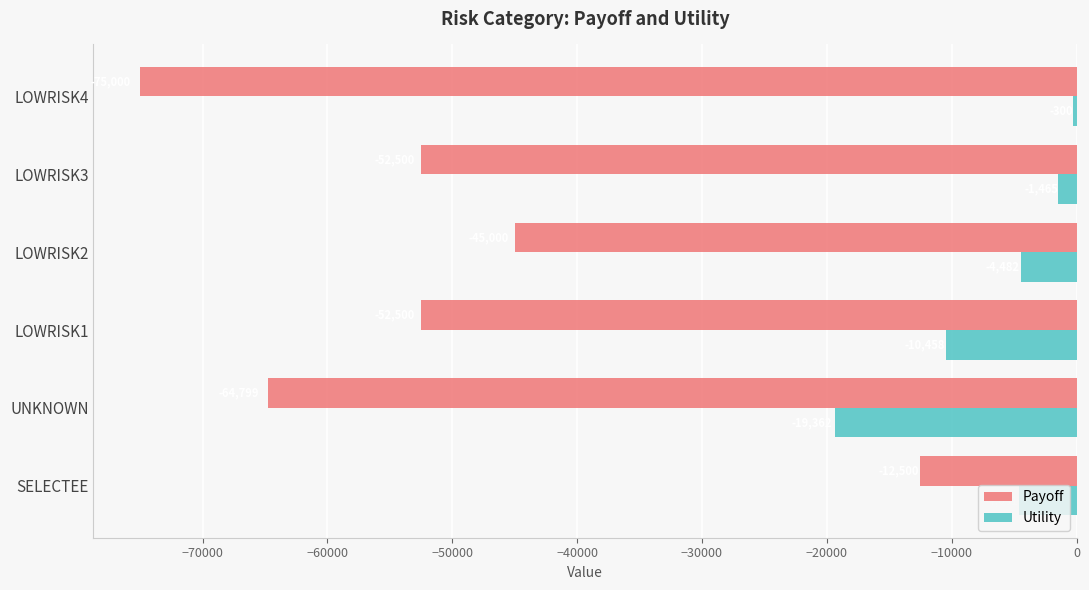

True or false: Utility has a value of -5359.5 at LOWRISK1.

False